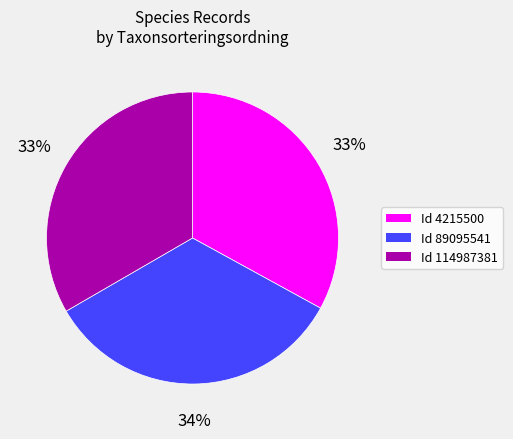

To the nearest percent, what is the average slice percentage?

33%